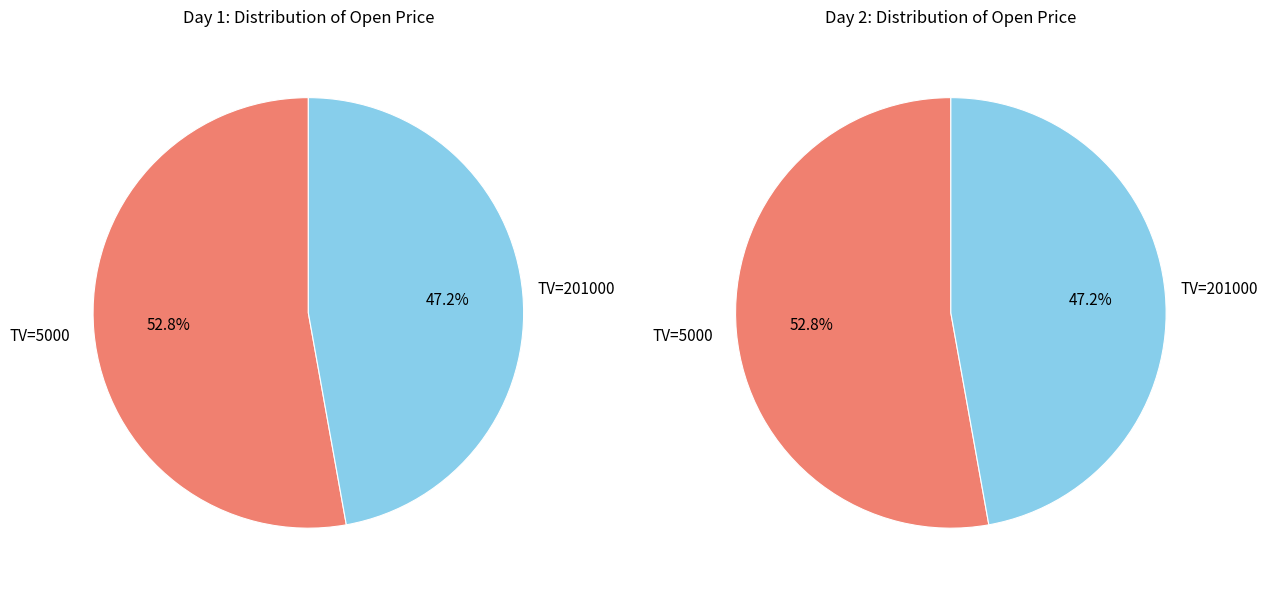

To the nearest percent, what is the combined percentage of 2017-09-11 (TV=5000) and 2017-09-12 (TV=201000)?

100%